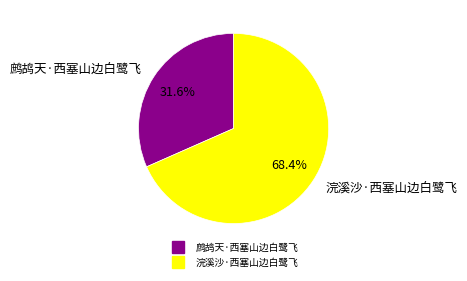

How many segments does this pie chart have?

2